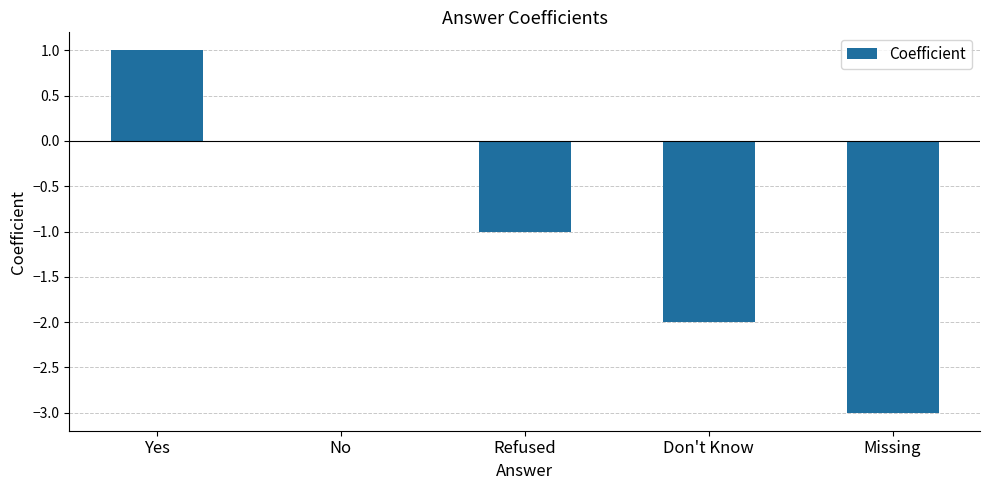

Reading left to right, transcribe all the data shown in this chart.

1	0	-1	-2	-3